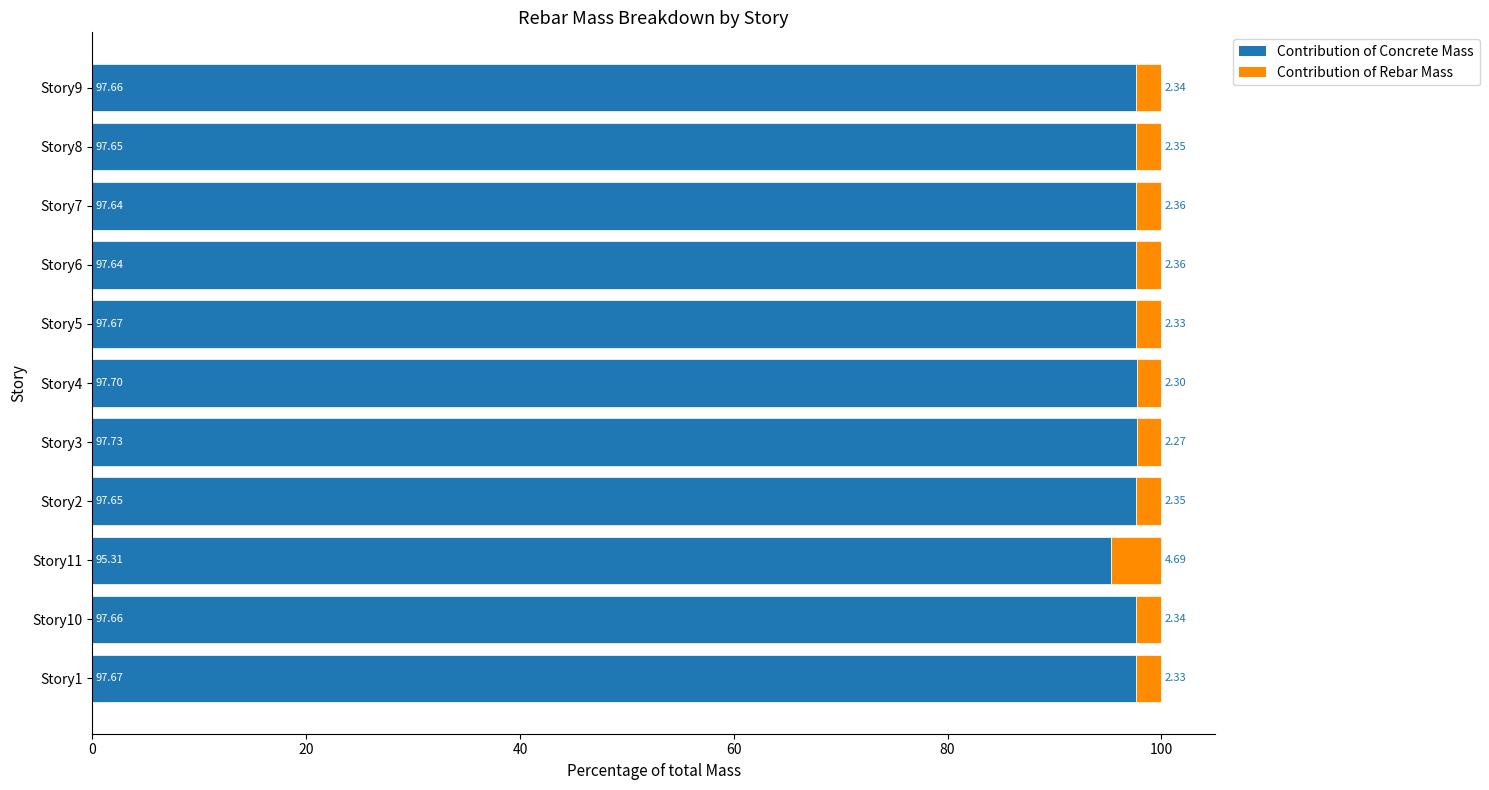

What is the sum of all Contribution of Concrete Mass values?

1072.0